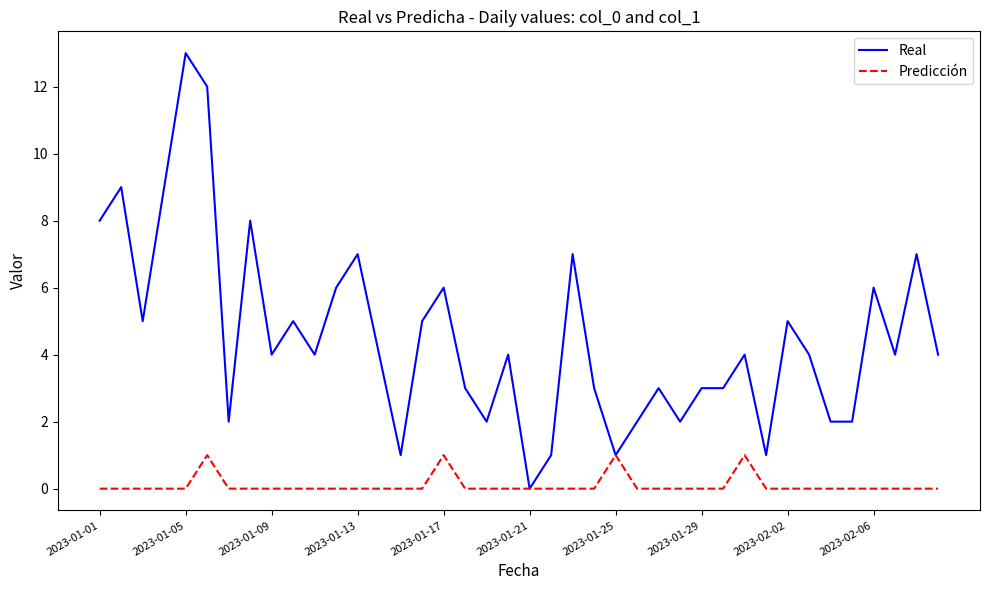

List the series in order of their overall mean, lowest first.

Predicción, Real